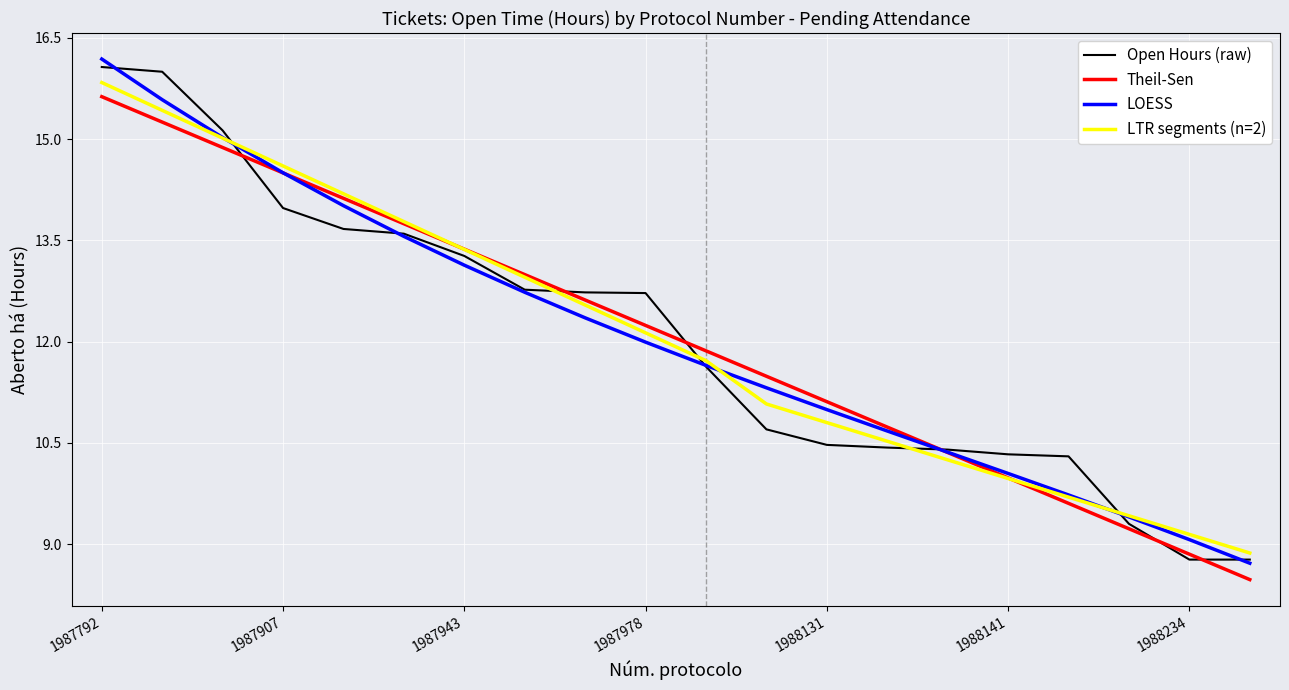

What is the highest value of the LTR segments (n=2) series?

15.8